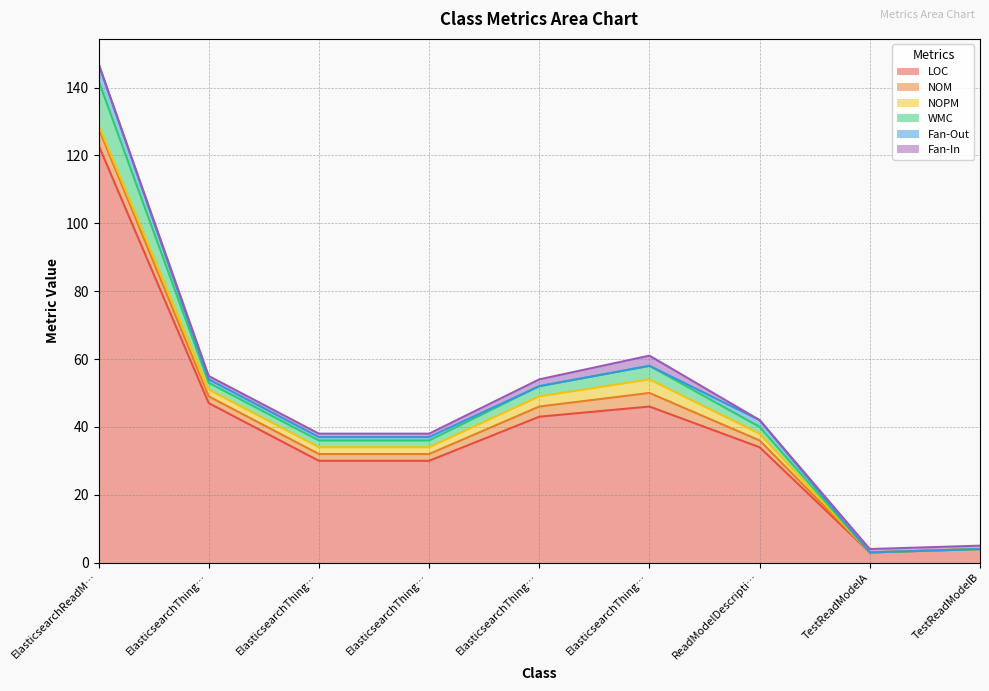

How many data points in WMC are above 2?

3